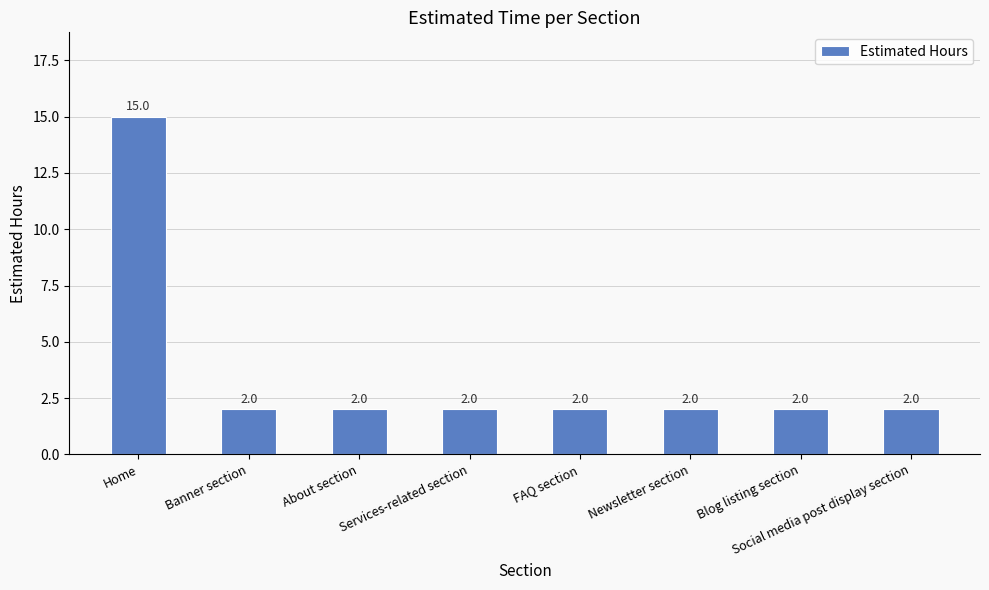

True or false: the data shows 3 at FAQ section.

False